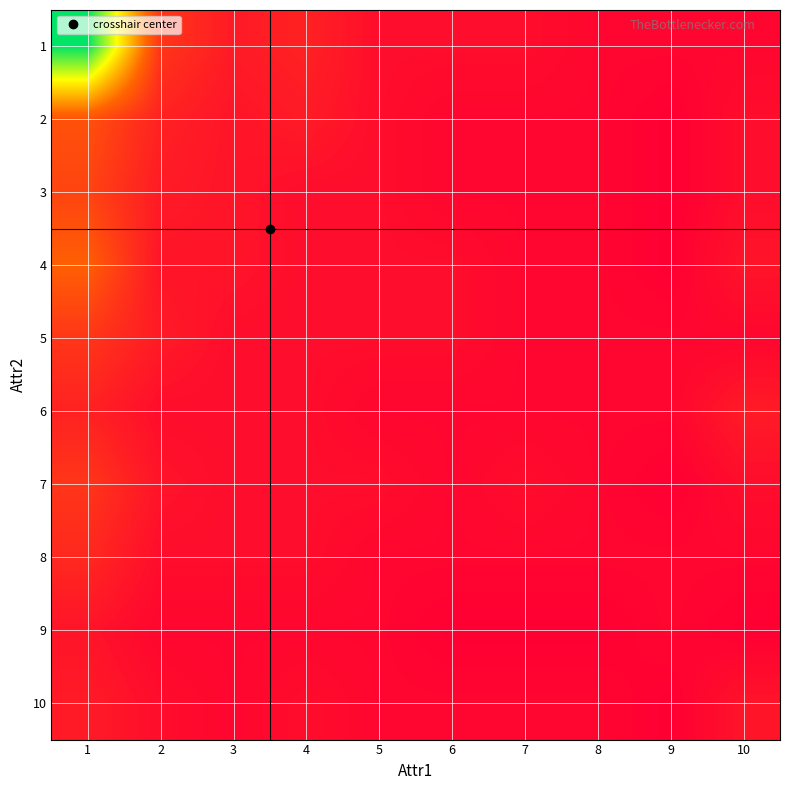

What is the spread (max minus min) of values at 5?

1